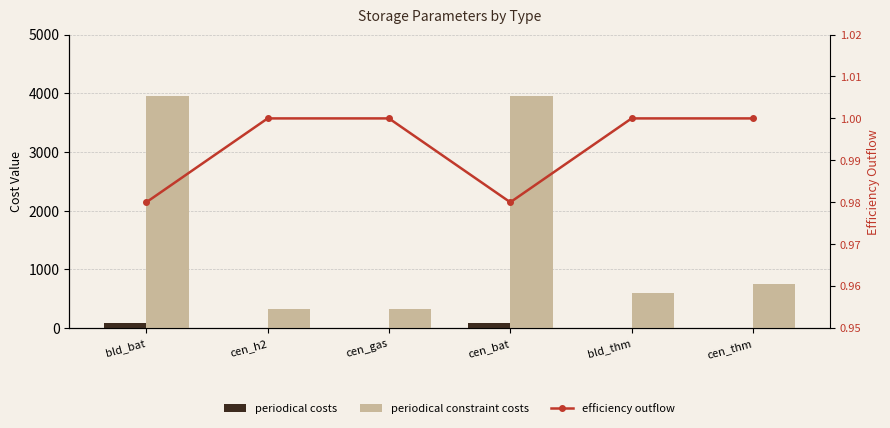

Are the bars horizontal?

No